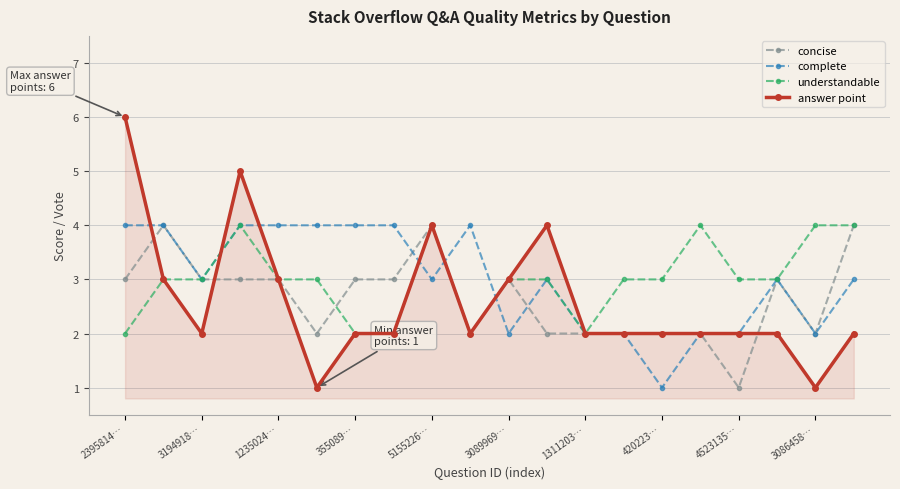

Which series has the widest spread of values?

answer point